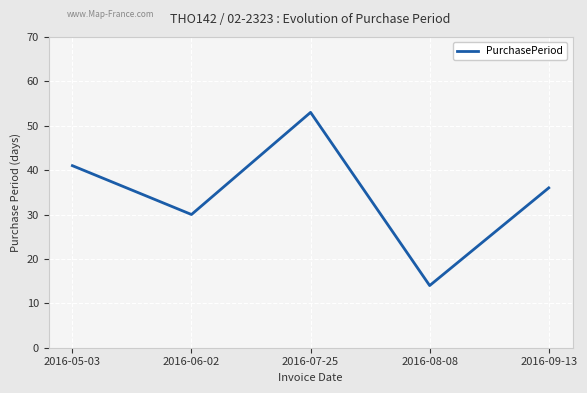

What position from the right is 2016-07-25?

3